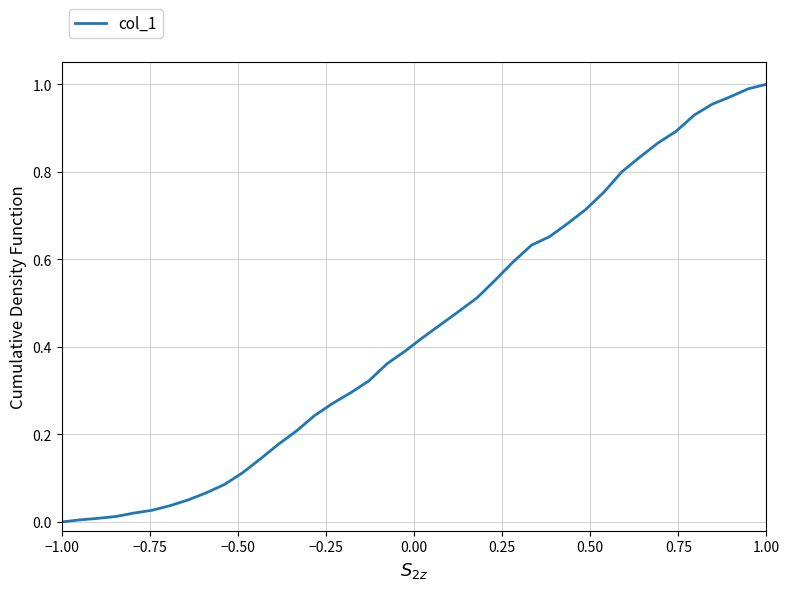

Does the chart display data point markers on the line(s)?

No